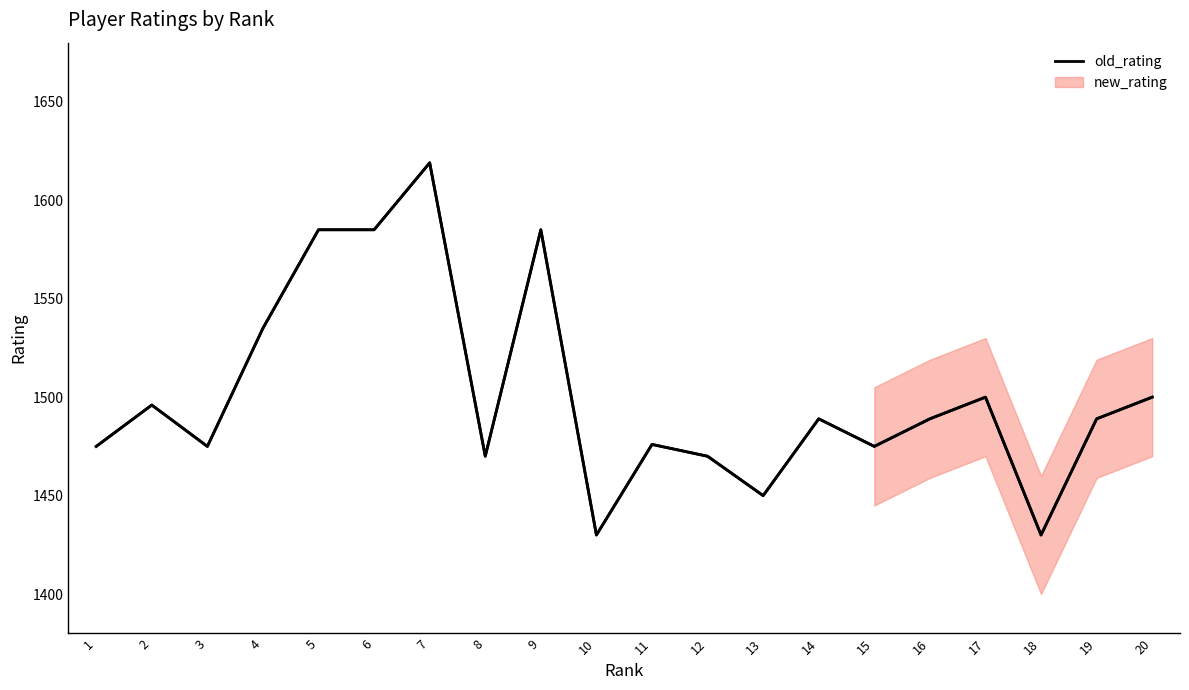

Reading left to right, transcribe all the data shown in this chart.

1=1475	2=1496	3=1475	4=1535	5=1585	6=1585	7=1619	8=1470	9=1585	10=1430	11=1476	12=1470	13=1450	14=1489	15=1475	16=1489	17=1500	18=1430	19=1489	20=1500